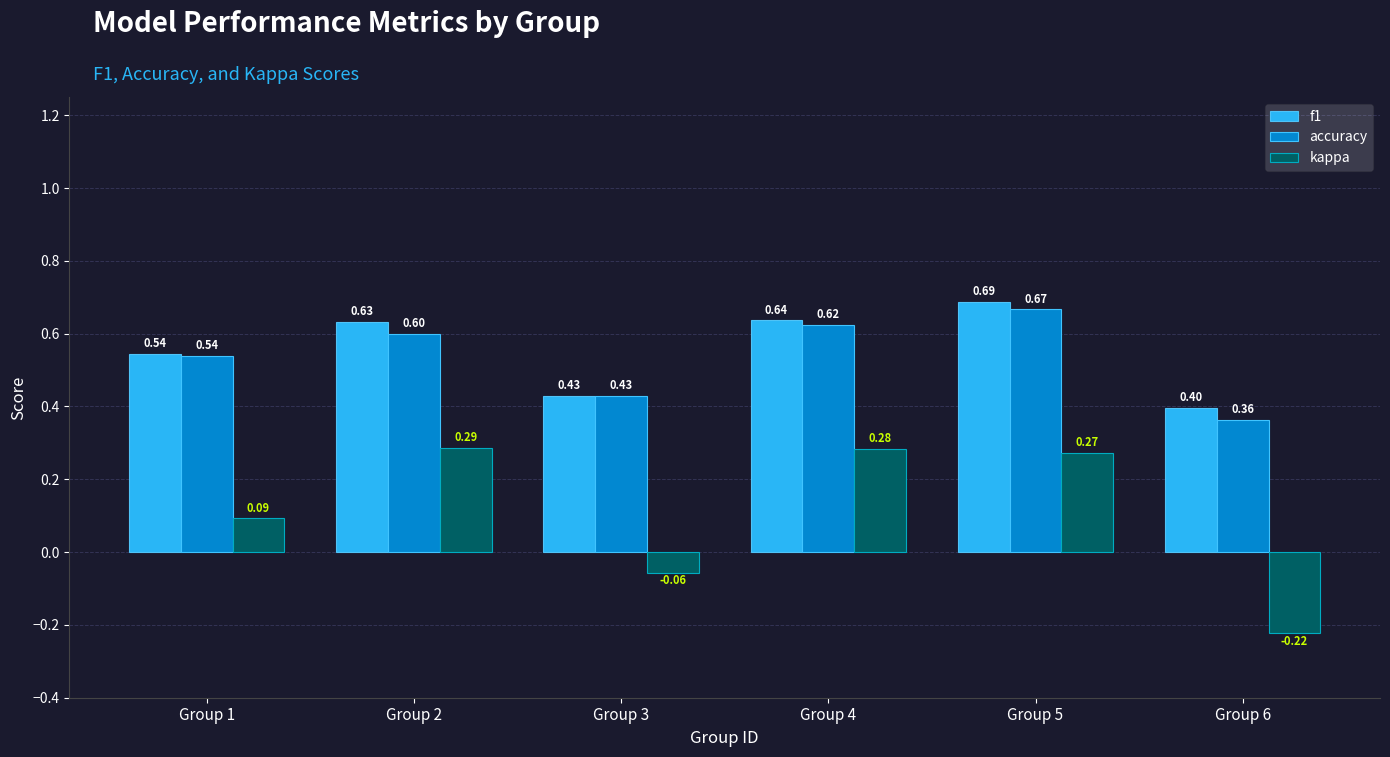

How many data points in kappa are less than 0?

2